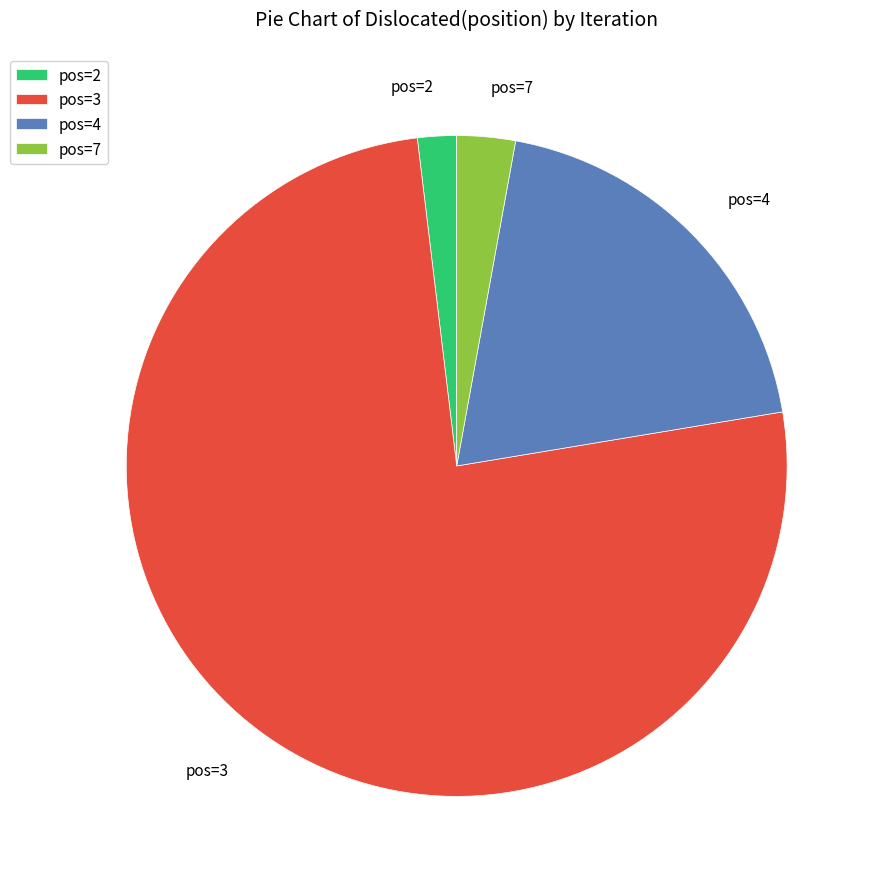

Which slice is the largest?

pos=3